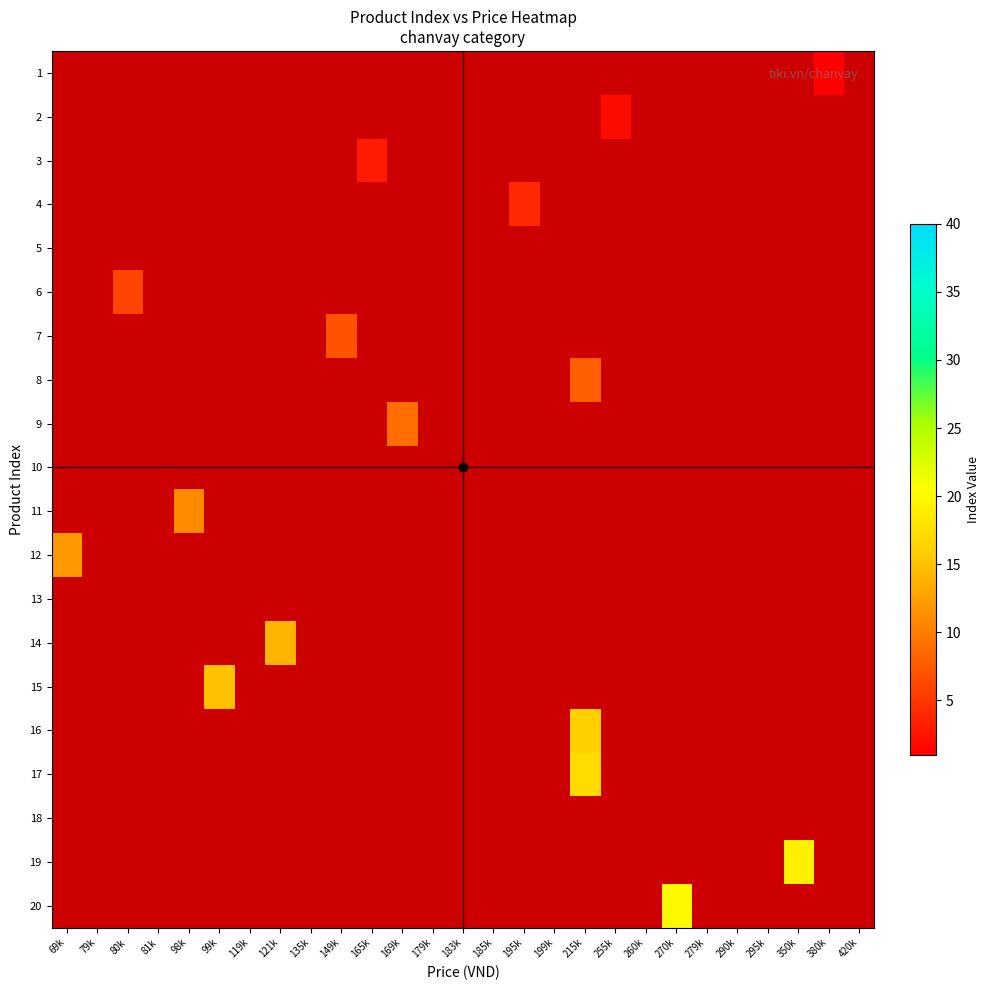

Is the value of 19 at 149k greater than the value of 15 at 165k?

No